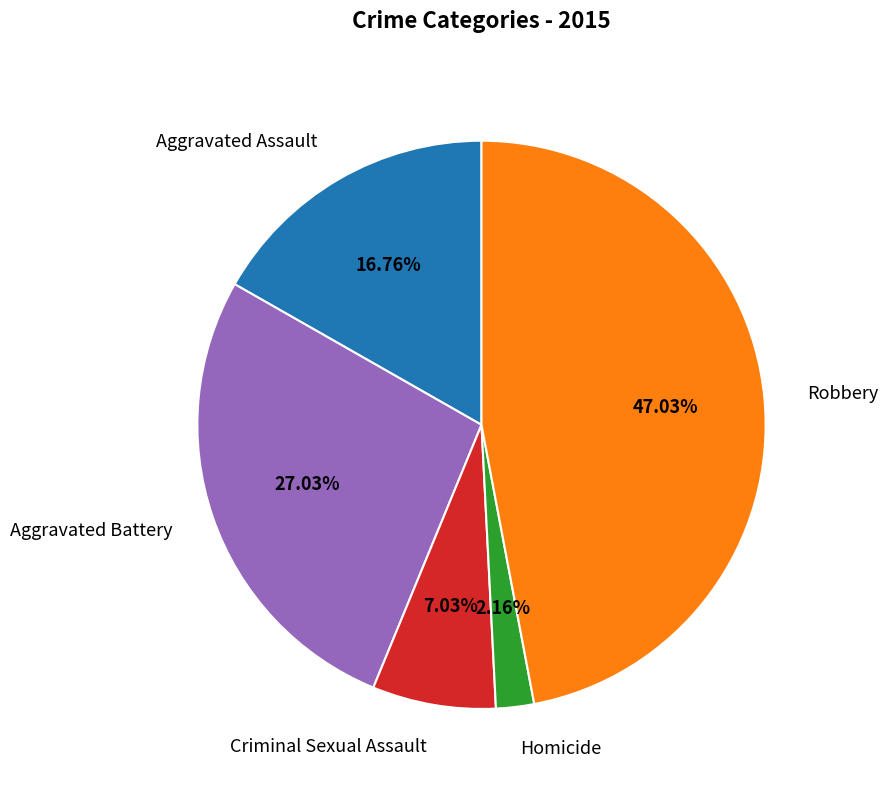

Rank the categories by value from lowest to highest.

Homicide, Criminal Sexual Assault, Aggravated Assault, Aggravated Battery, Robbery